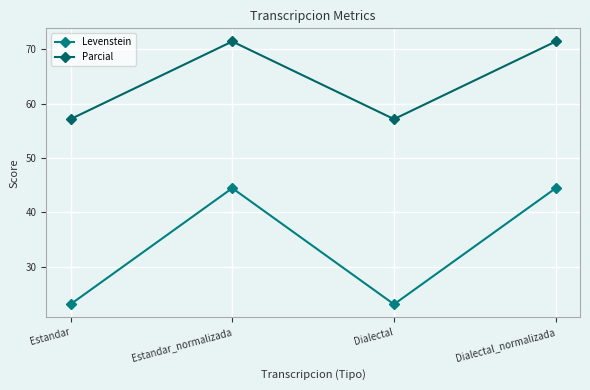

What is the minimum value shown in the chart?

23.1